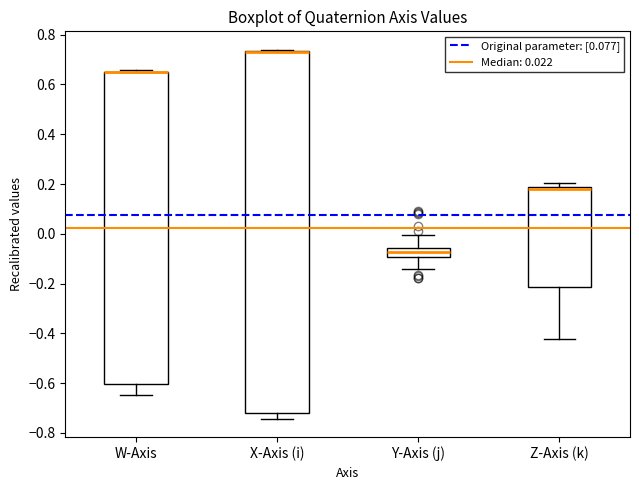

Comparing the boxes themselves (not the whiskers), which one is the tallest?

X-Axis (i)